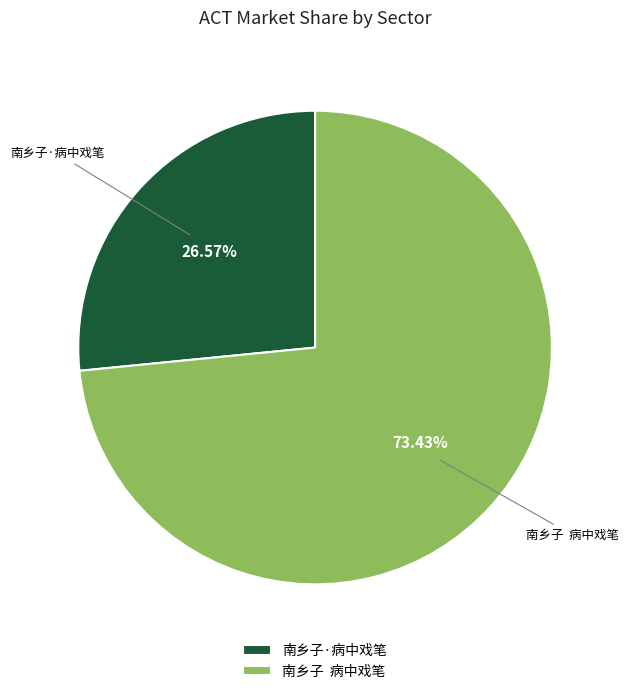

Which category has the biggest portion of the pie?

南乡子 病中戏笔